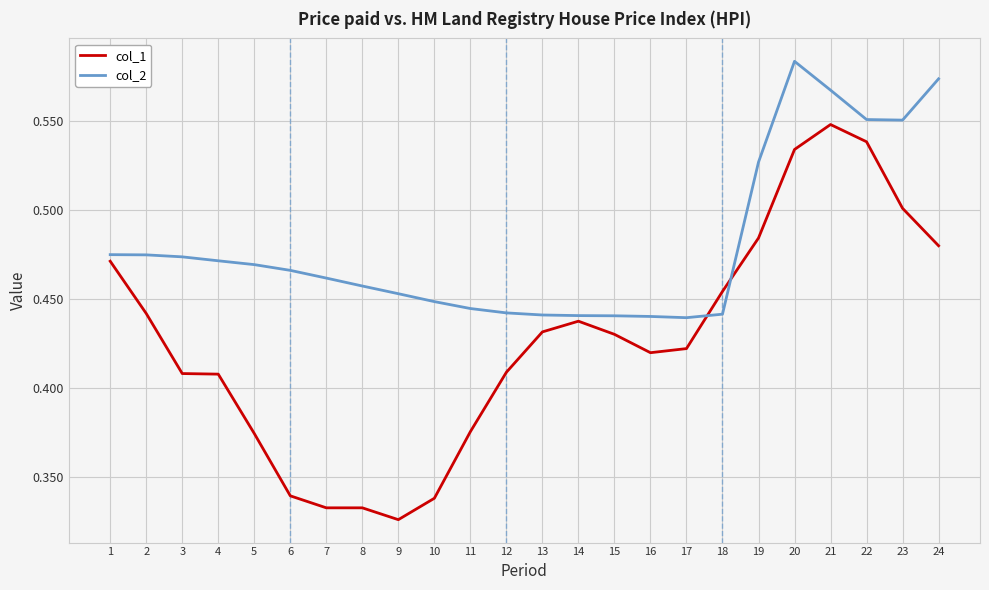

The col_2 series shows 0.8 at 9. True or false?

False